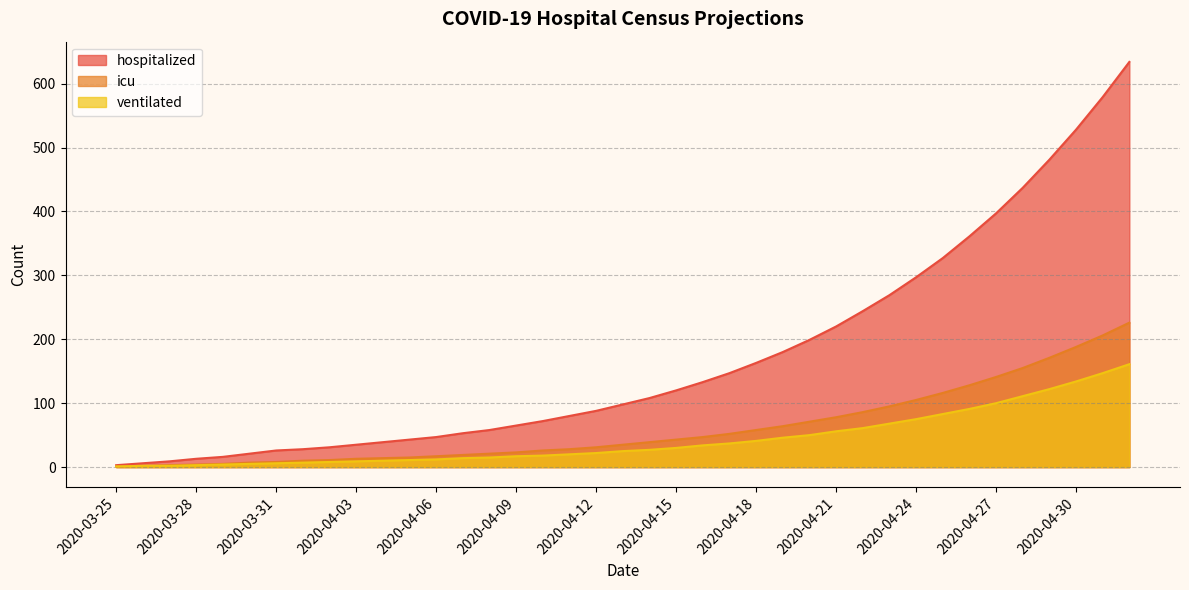

Which series changed the most between 2020-04-24 and 2020-04-27?

hospitalized